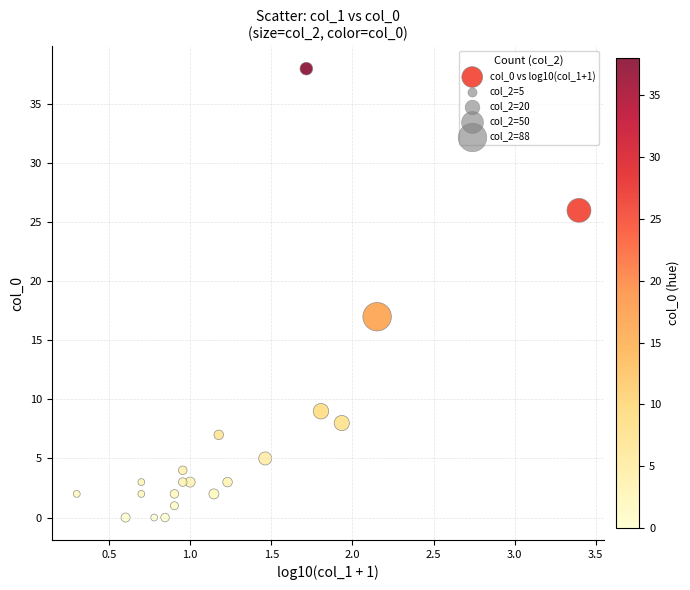

What Y value in the scatter plot is closest to 19?

17